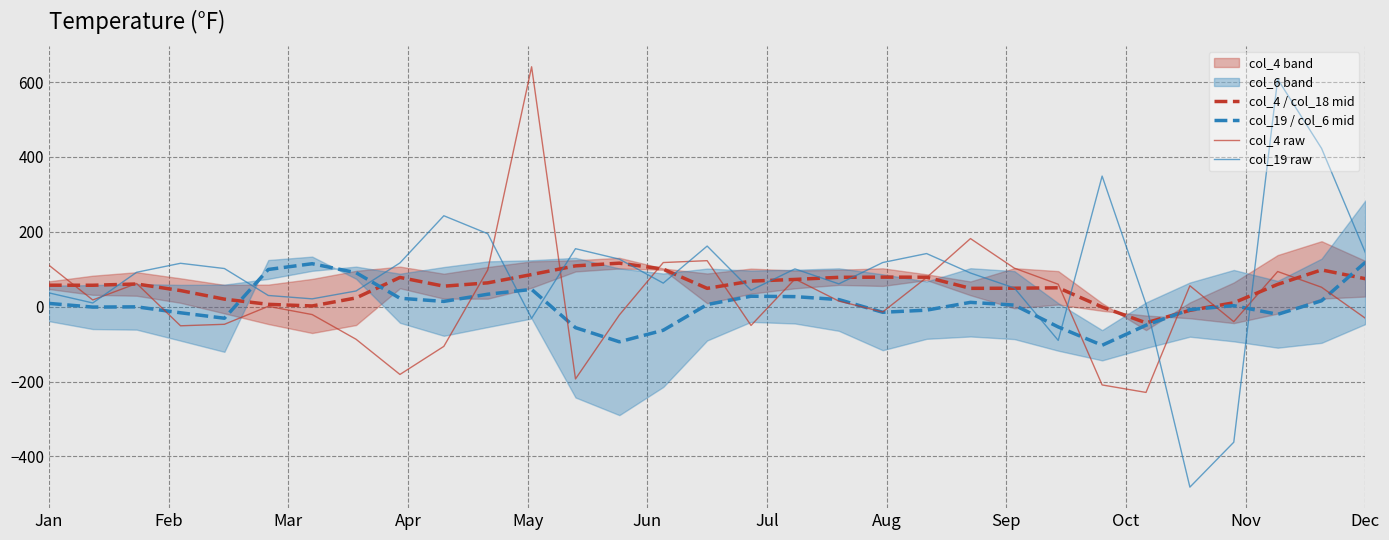

What is the lowest value of the col_4 / col_18 mid series?

-43.1